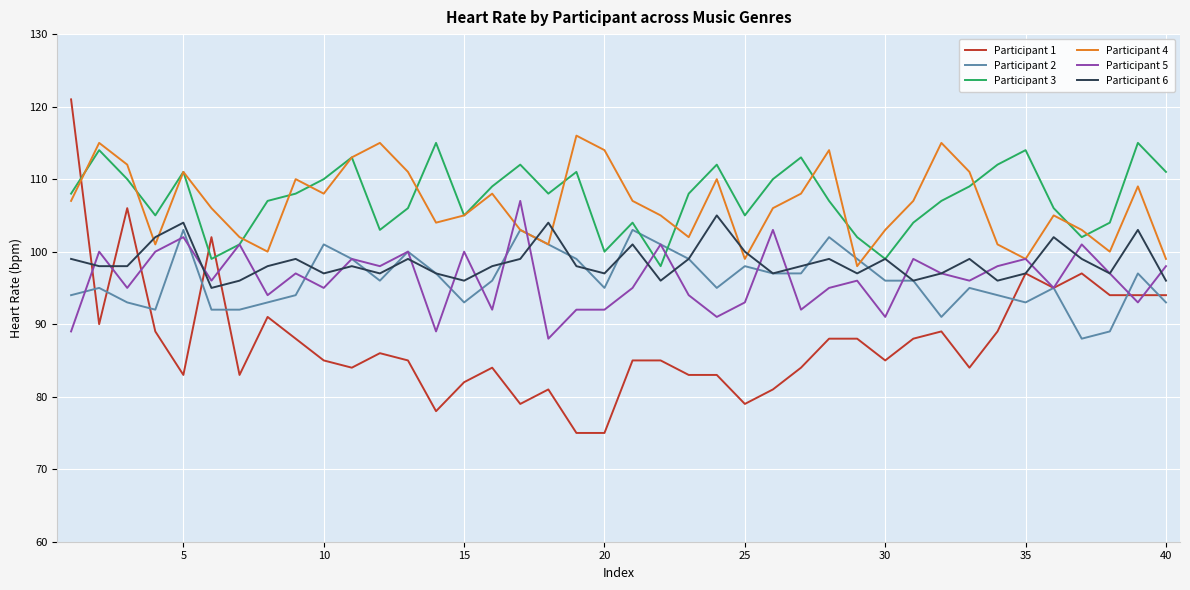

What is the smallest value displayed?

75